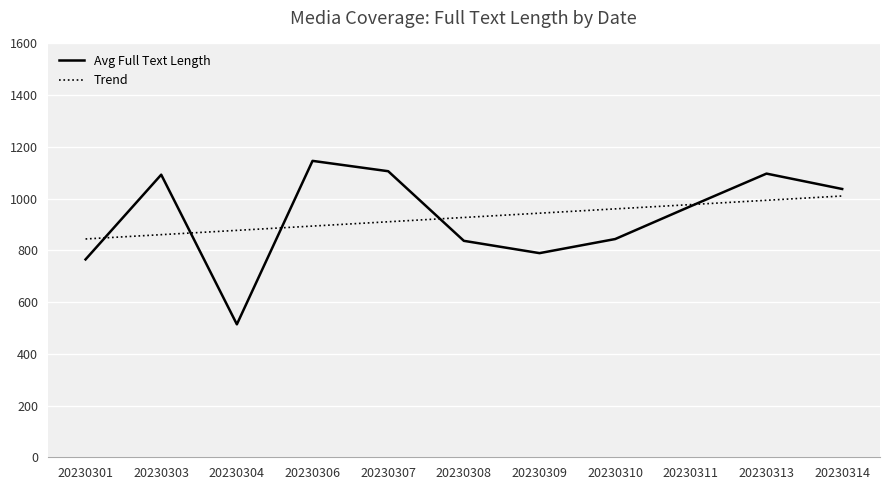

Rank the series at 20230306 from lowest to highest value.

Trend, Avg Full Text Length